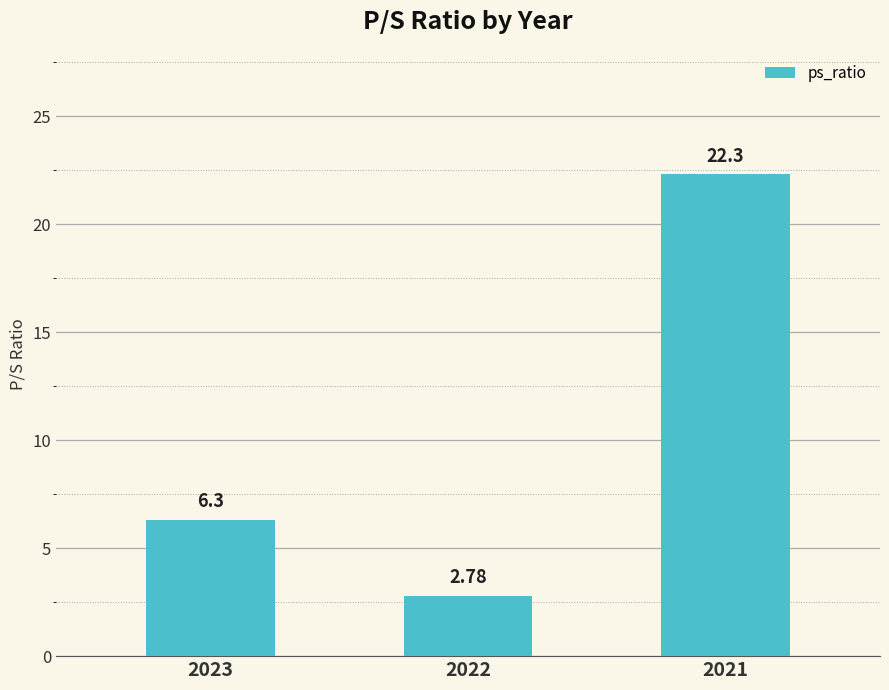

What is the average value?

10.5